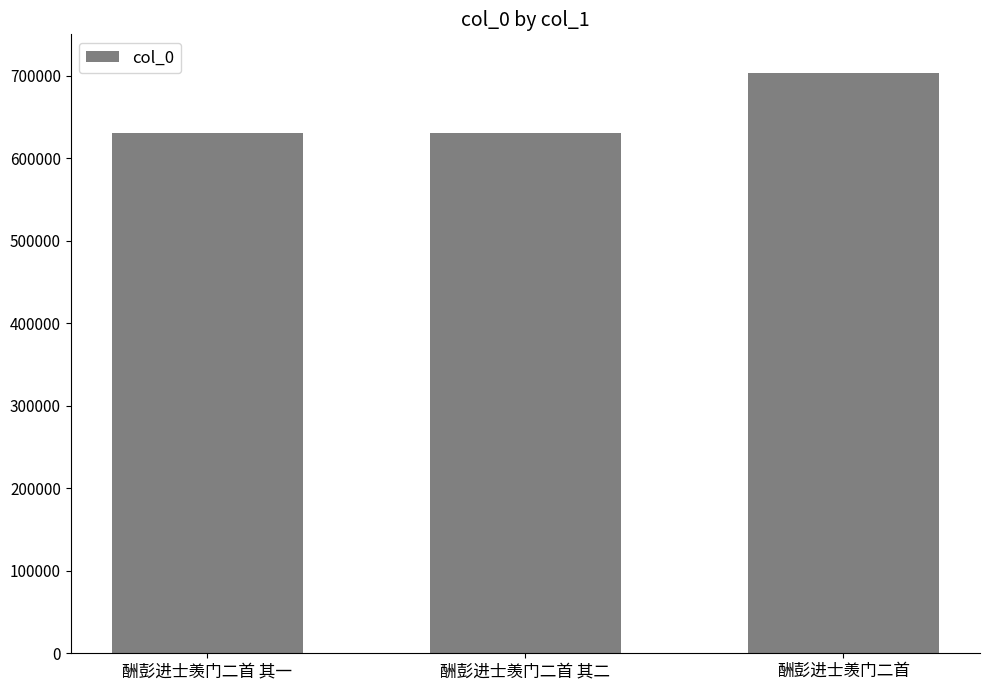

What is the value of the 2nd bar from the left?

631015